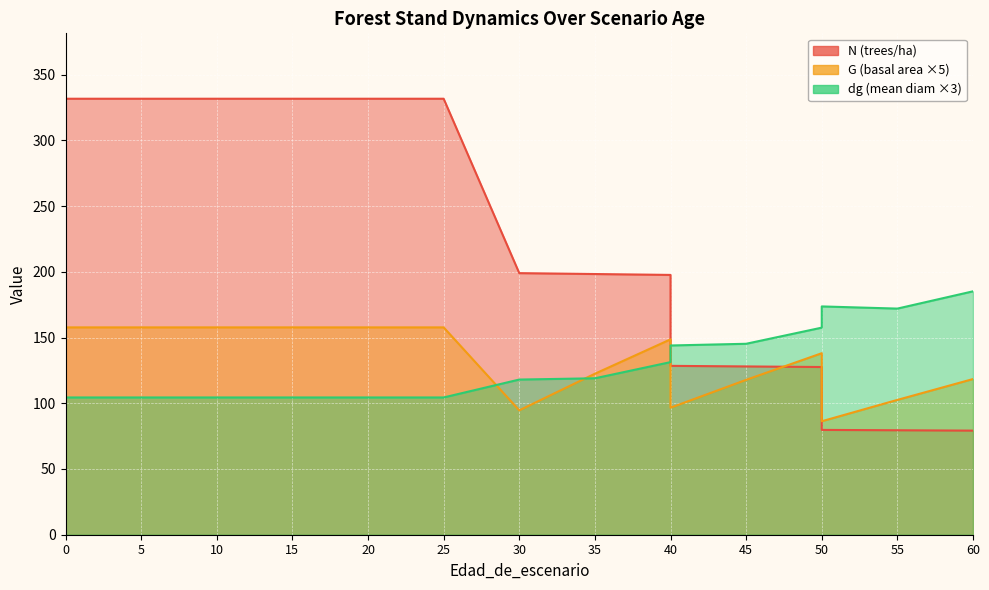

Which series ends up on top after the final intersection of dg and N?

dg